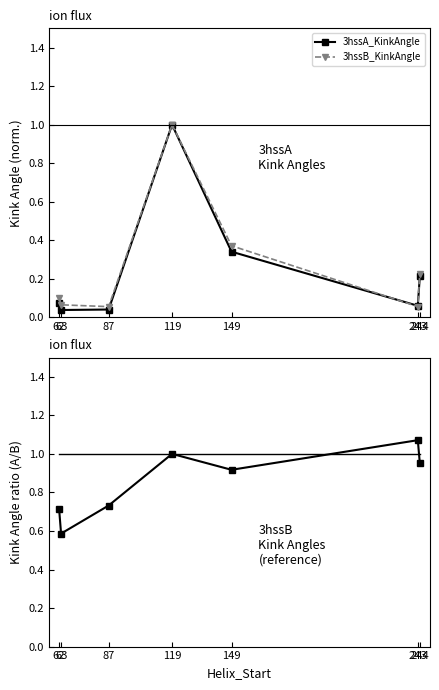

True or false: 3hssB_KinkAngle and 3hssA_KinkAngle intersect in this chart.

False